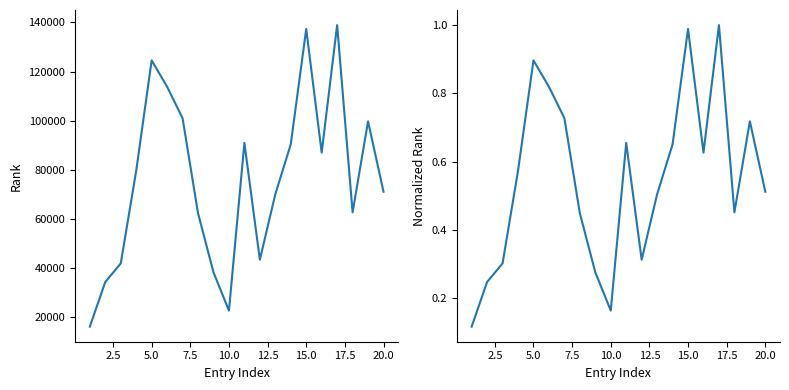

Rank the series at 5.0 from lowest to highest value.

Normalized Rank, Rank